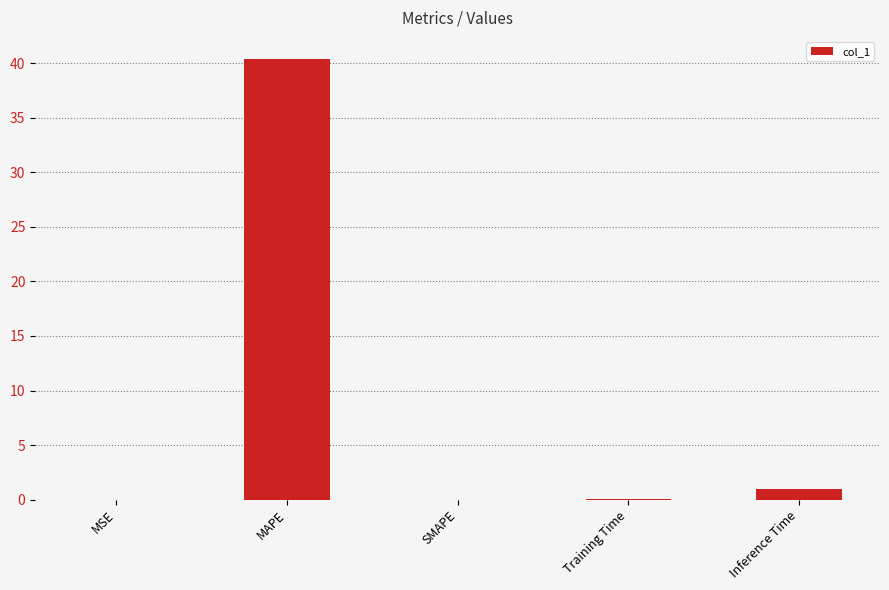

Between Inference Time and SMAPE, which is larger?

Inference Time